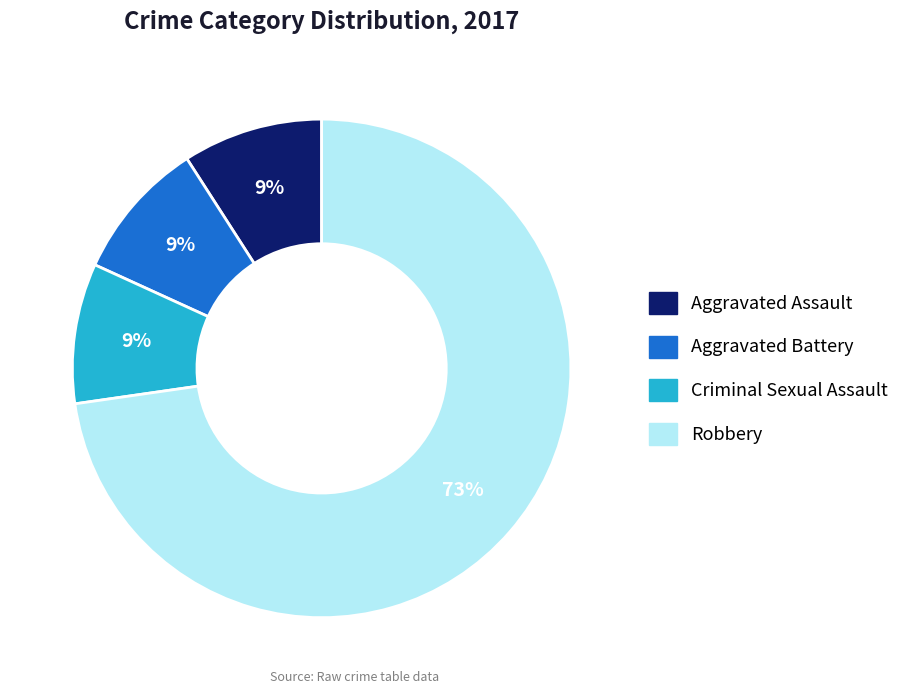

Is it true that Aggravated Assault is 1% of the pie?

False